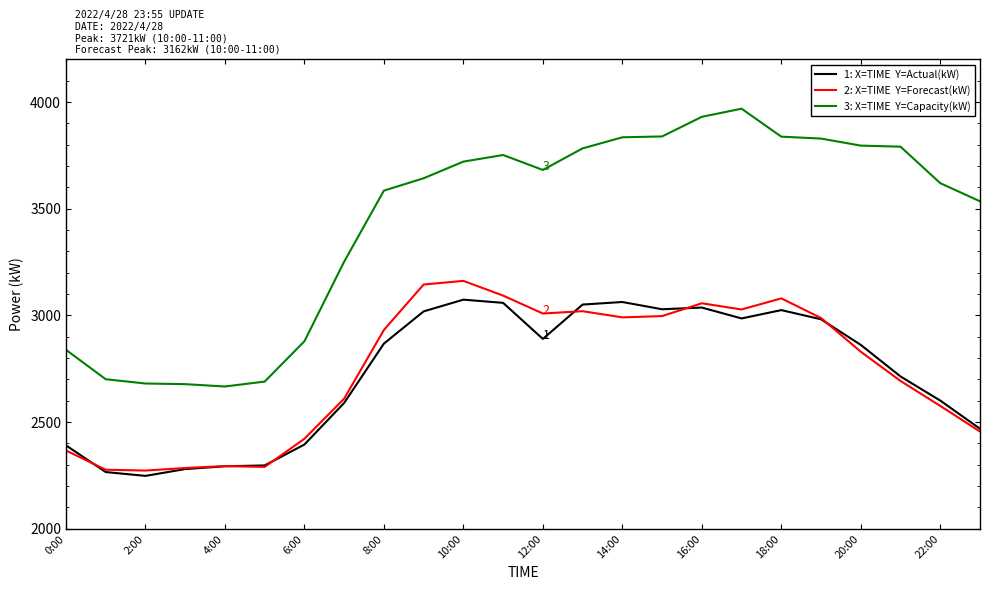

What is the greatest value displayed?

3969